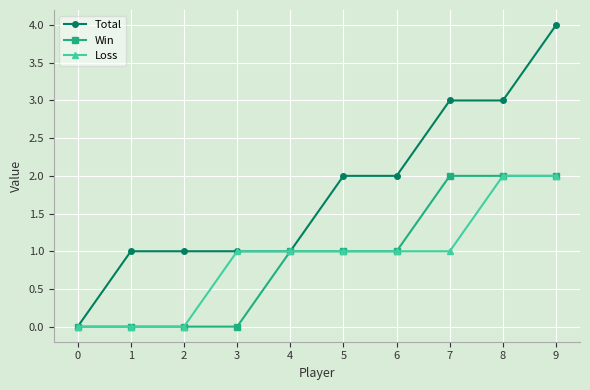

What is the value of the Loss point at the 5th from the left?

1